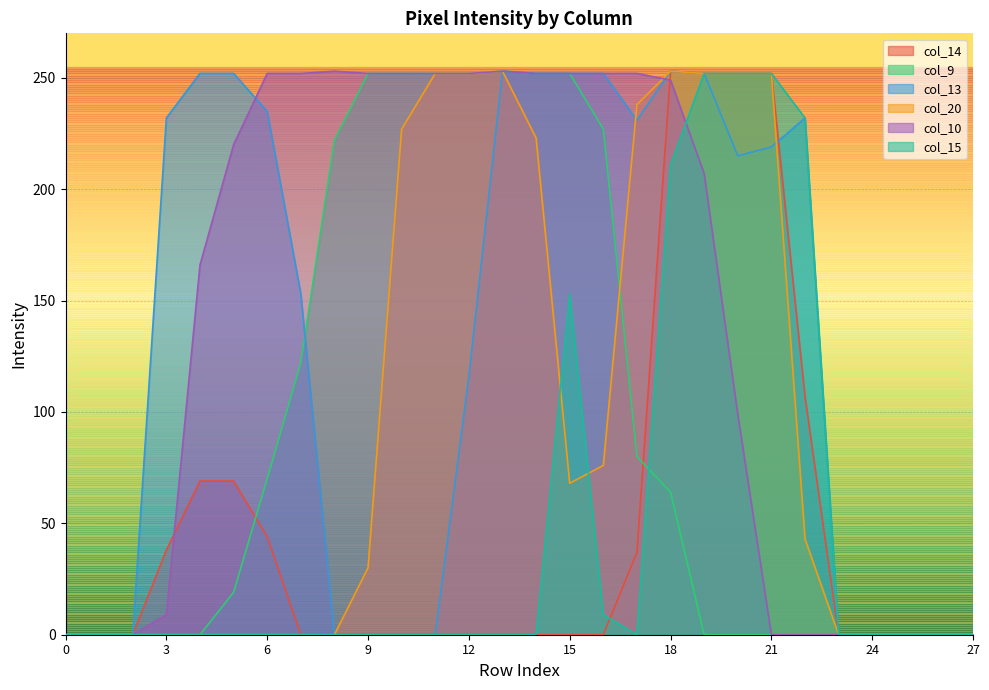

Between which two adjacent categories do col_15 and col_20 first intersect?

14 and 15